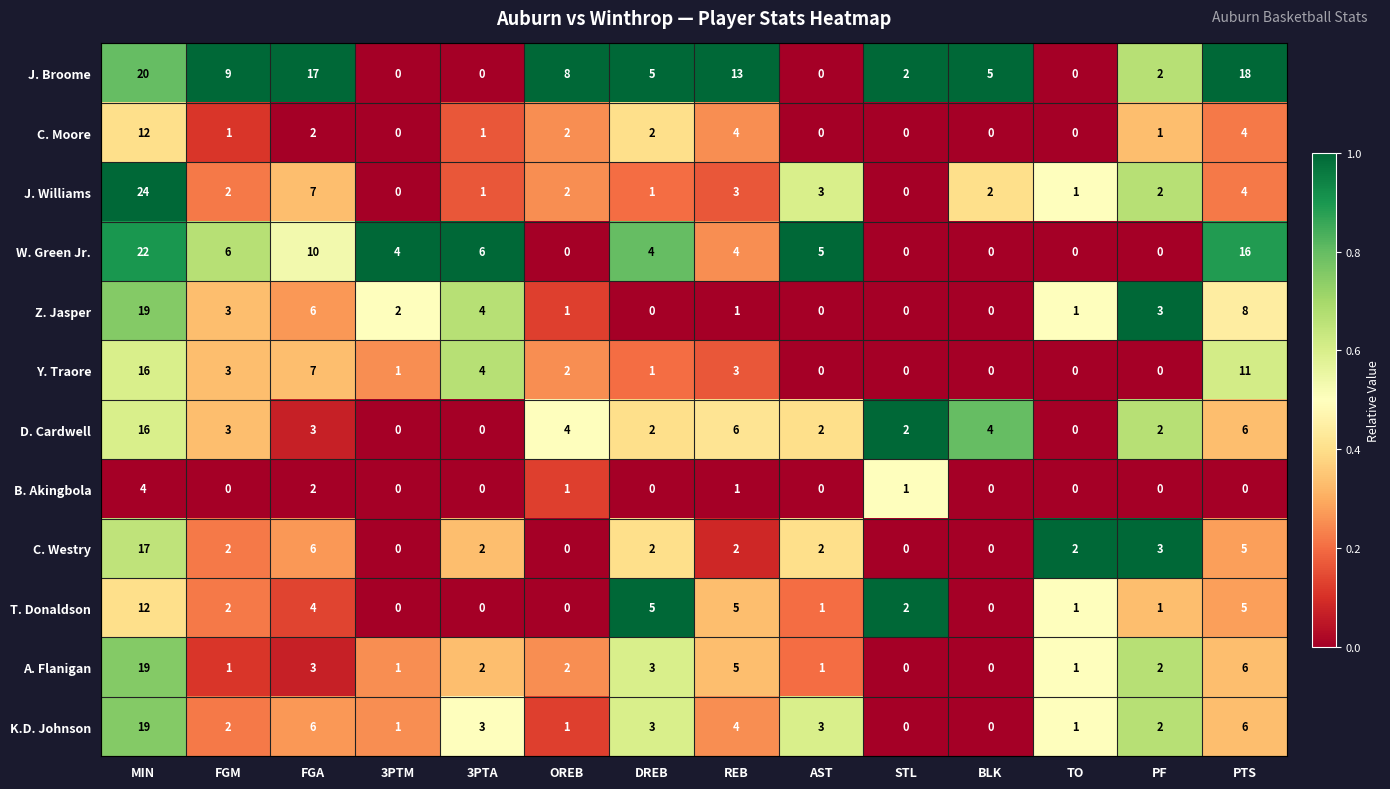

What is the total value across all series at BLK?

11